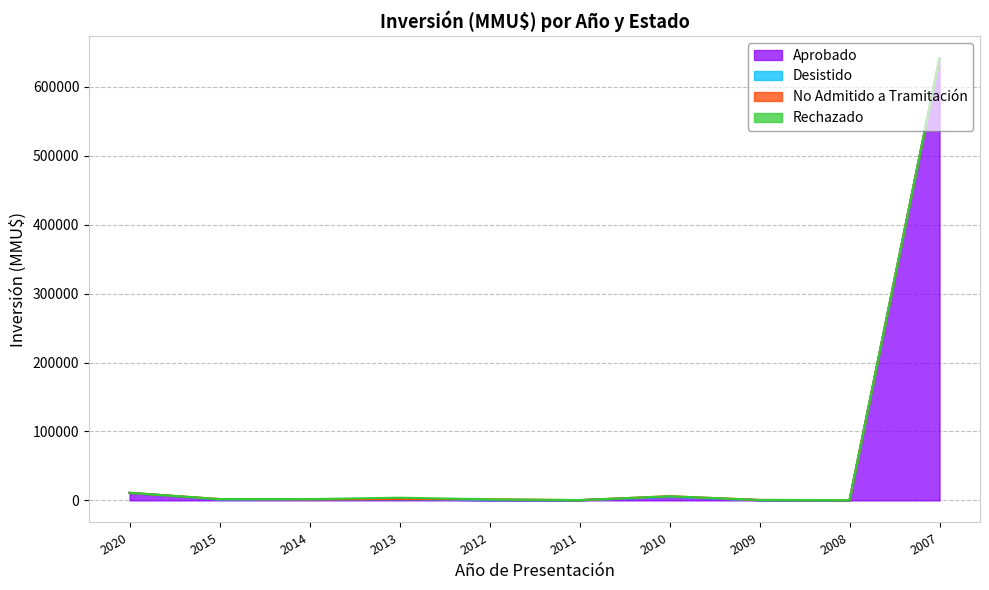

What is the greatest value displayed?

641754